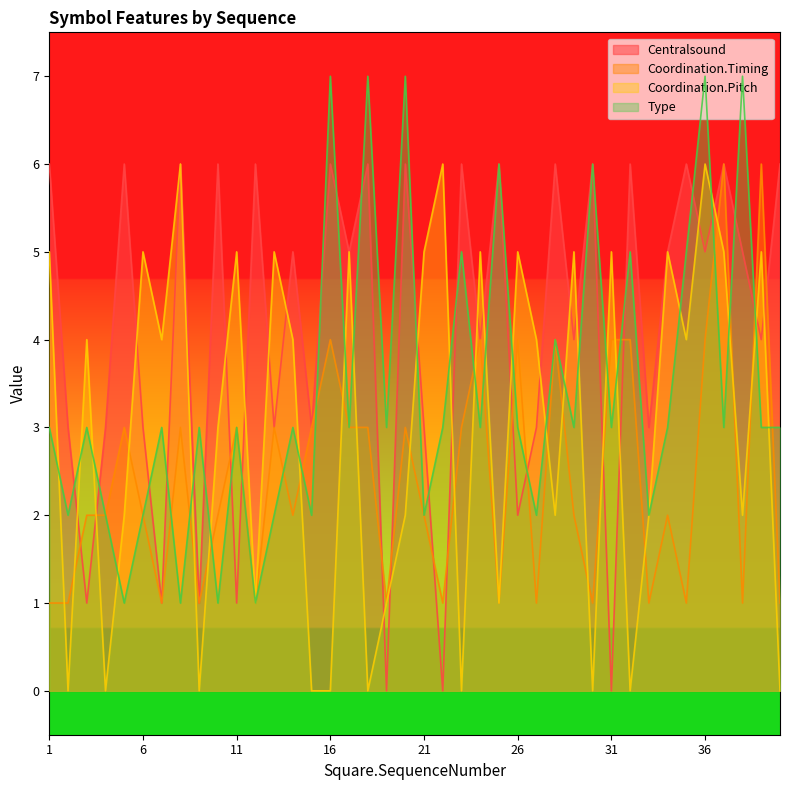

In Coordination.Pitch, how many points are lower than both neighbors (excluding endpoints)?

13